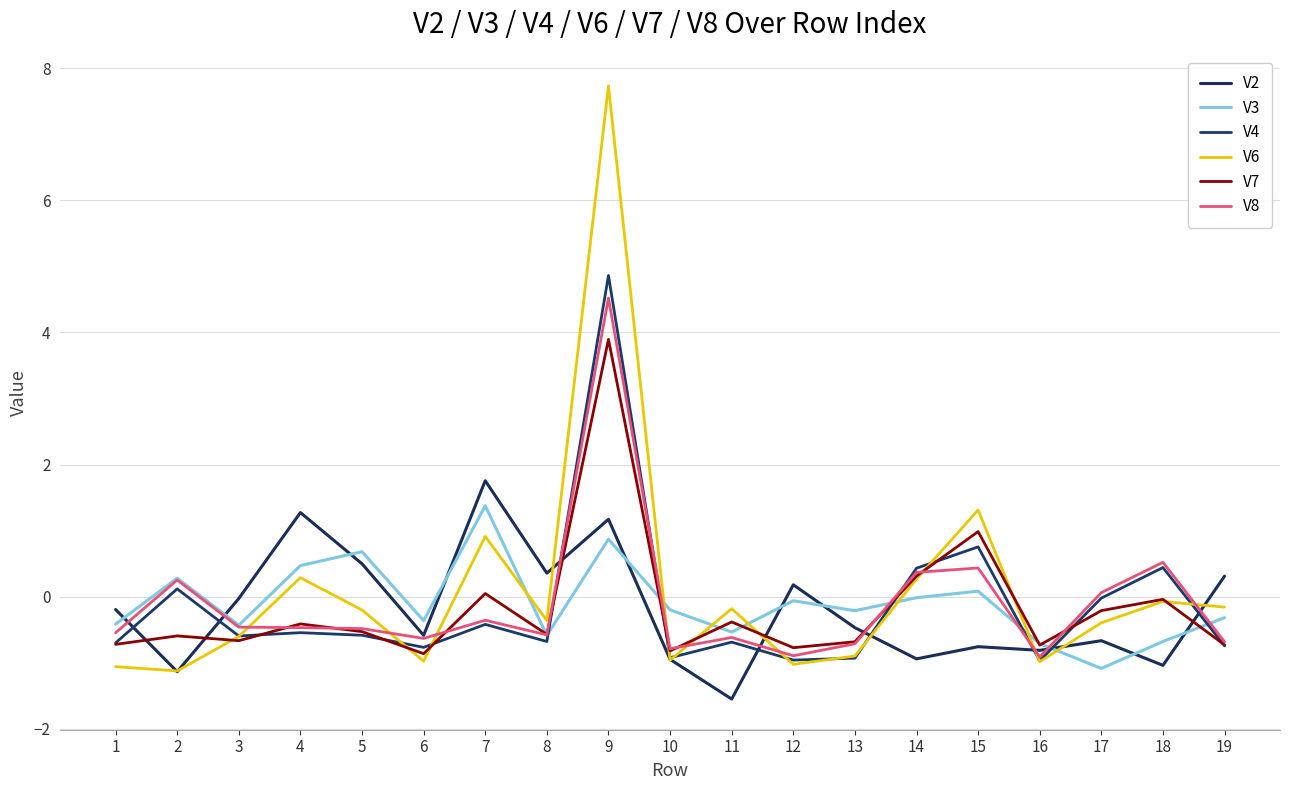

Does the chart display data point markers on the line(s)?

No